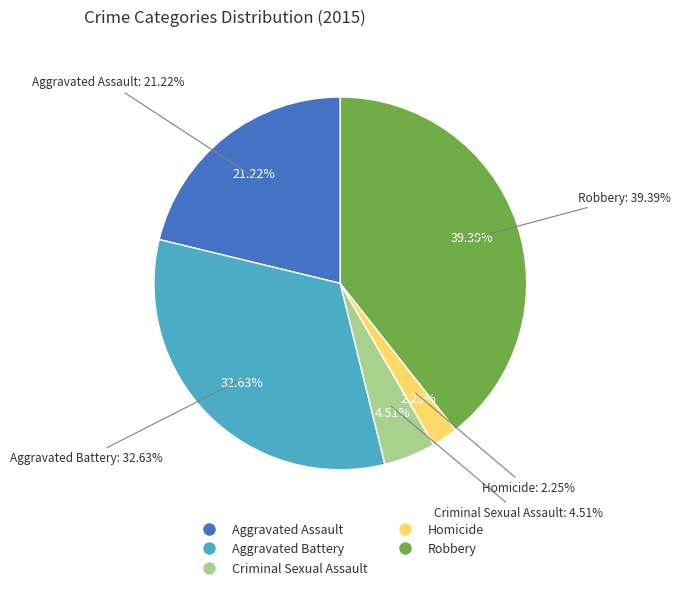

The Robbery slice represents 51% of the pie. True or false?

False